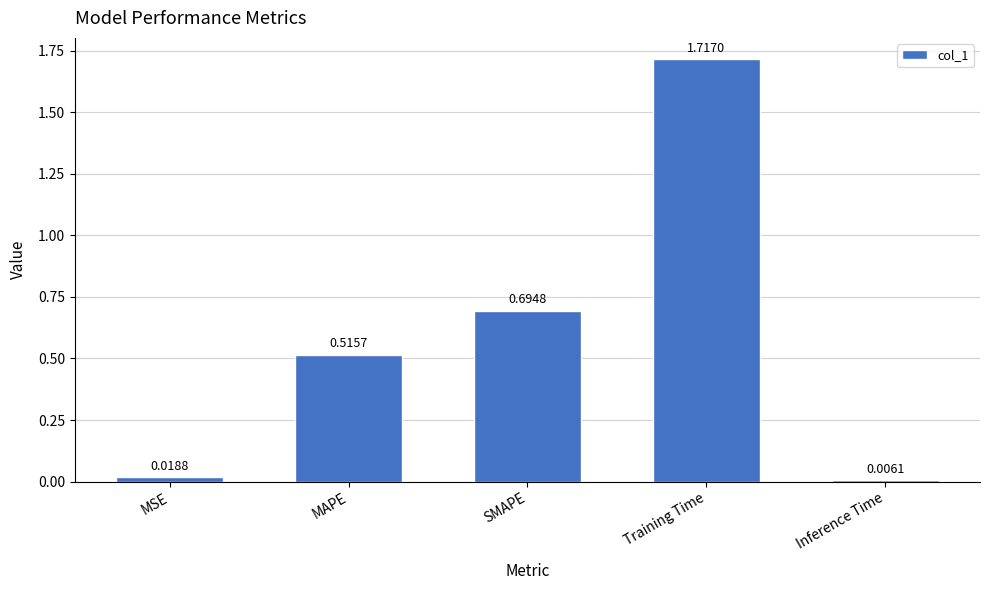

How many bars are there in total?

5